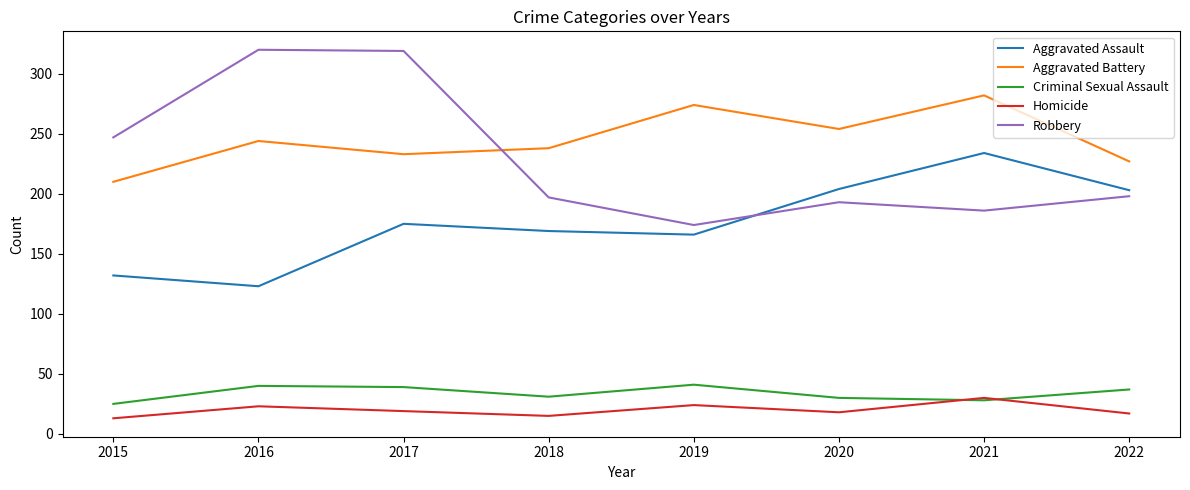

Rank the series at 2016 from lowest to highest value.

Homicide, Criminal Sexual Assault, Aggravated Assault, Aggravated Battery, Robbery